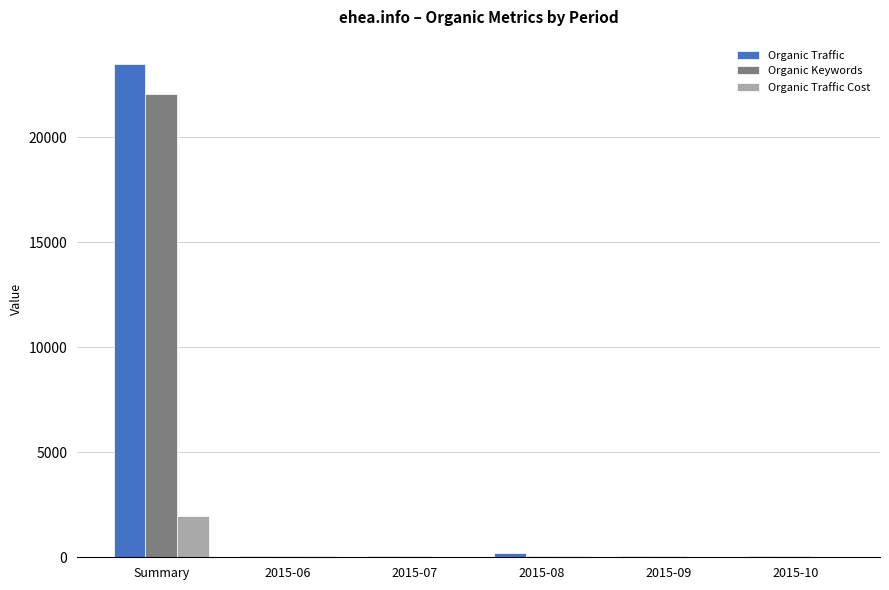

At which category is the sum across all series the highest?

Summary